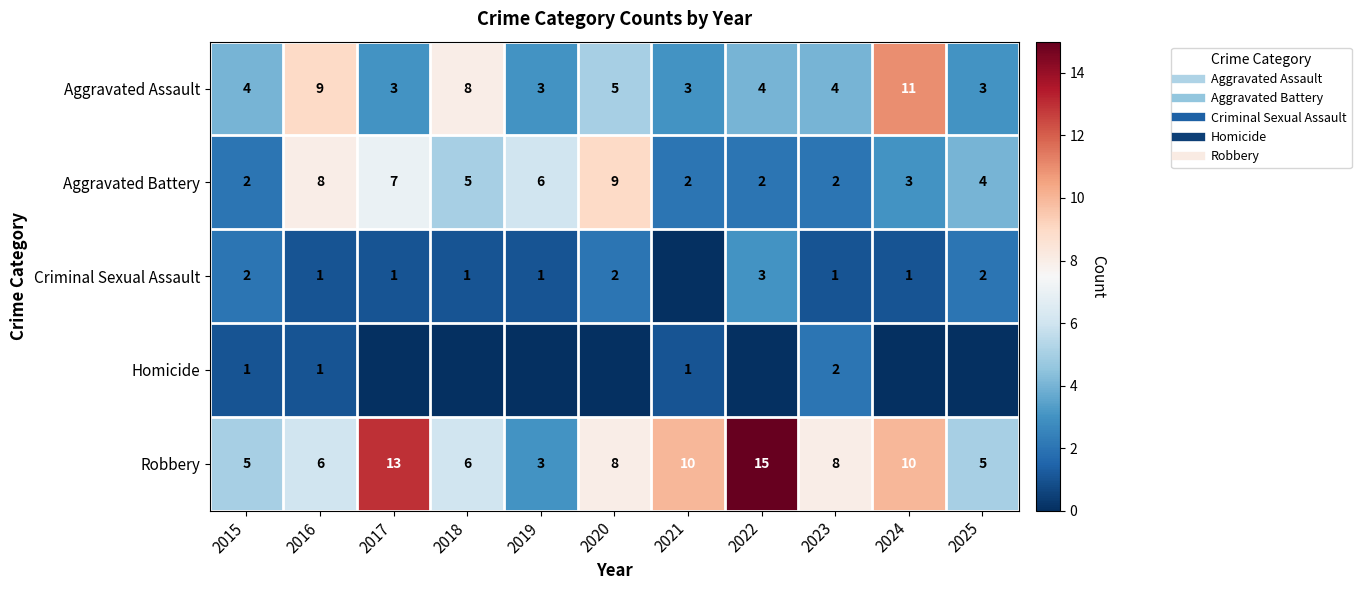

At which label does Aggravated Assault first exceed 4?

2016